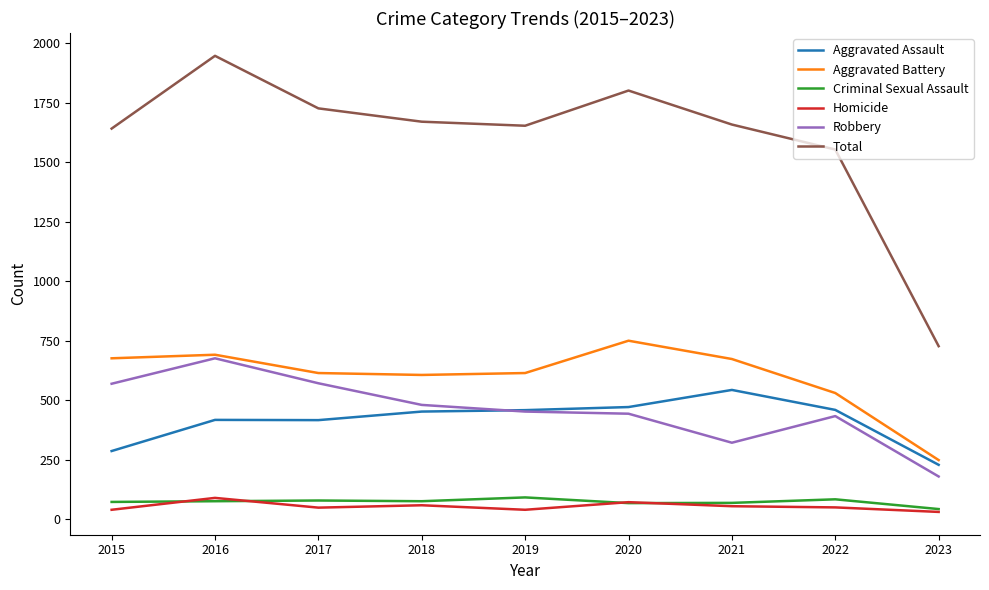

Which series has the widest spread of values?

Total